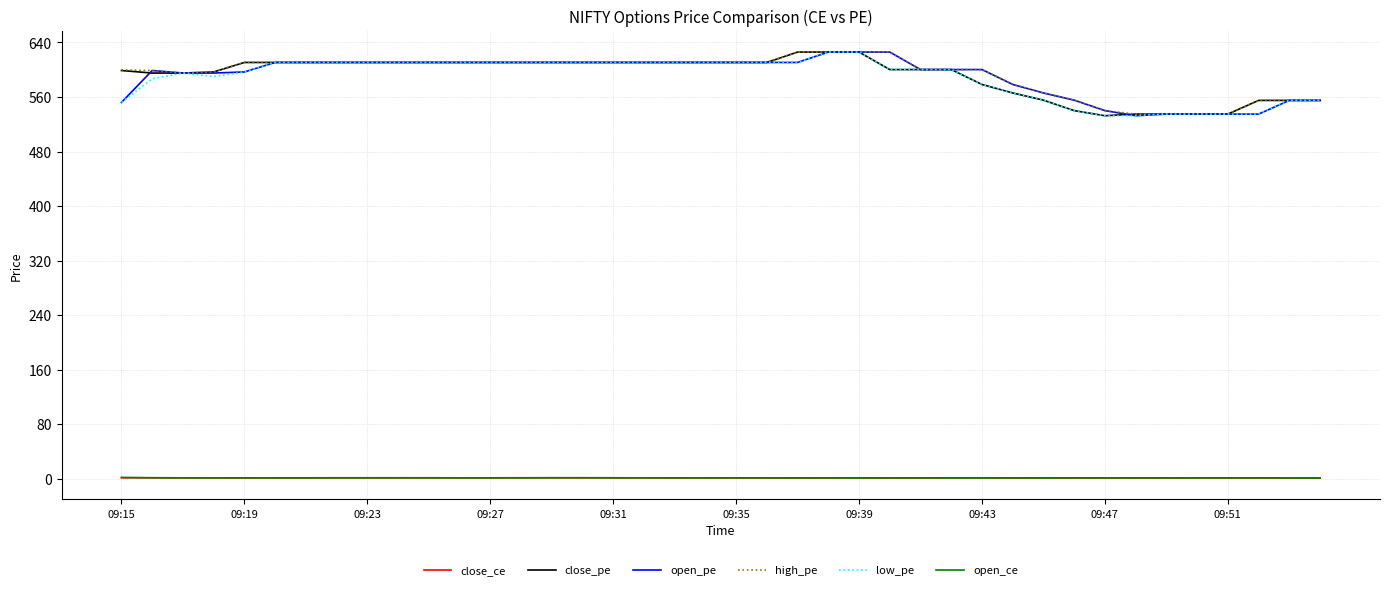

True or false: low_pe and close_ce cross at least once.

False